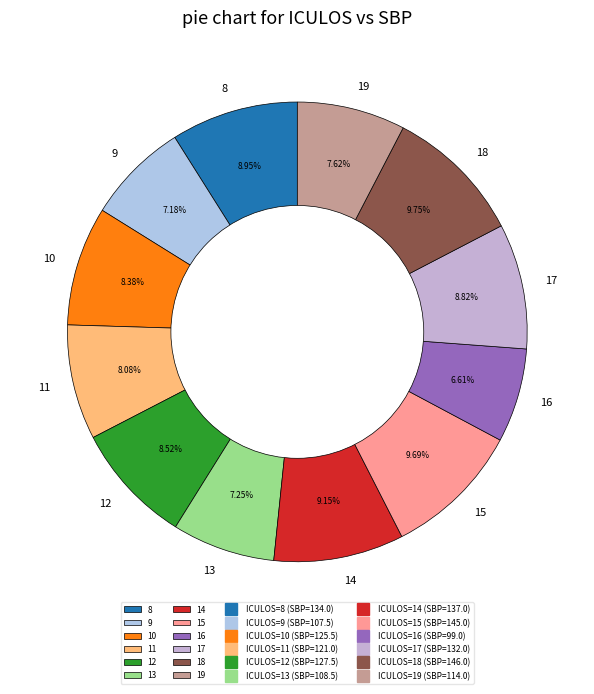

The 17 slice represents 22% of the pie. True or false?

False